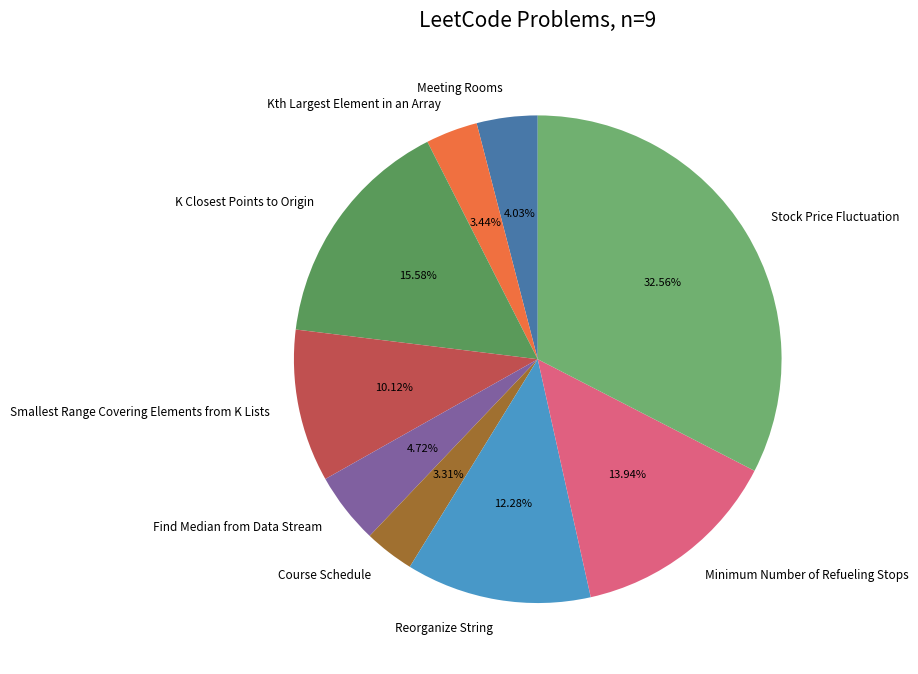

What is the largest slice in the pie chart?

Stock Price Fluctuation